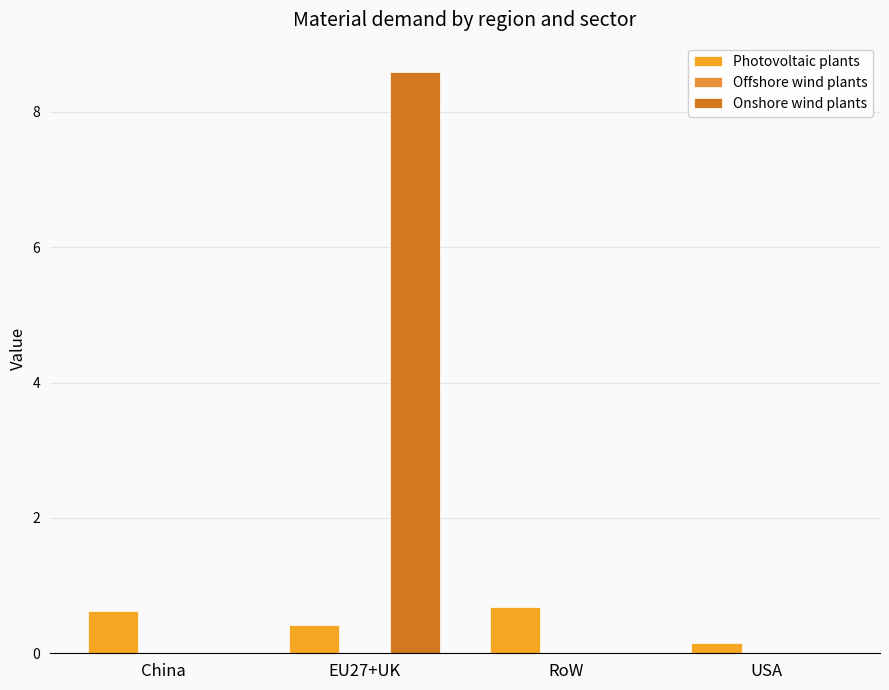

Are the bars grouped side by side (vs. stacked)?

Yes